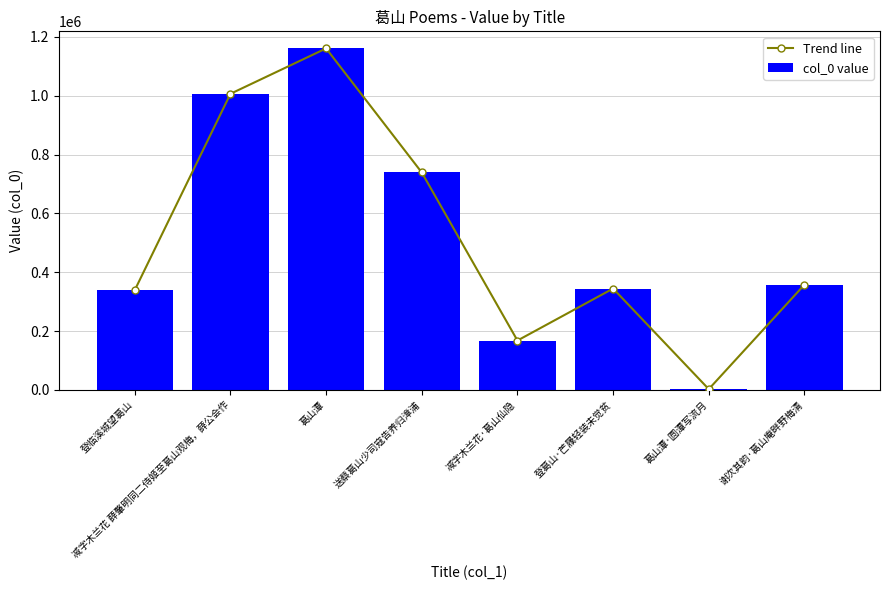

Reading right to left, list all the values displayed in this chart.

Trend line: 357689	2637	344644	167869	739264	1161134	1006816	339435
col_0 value: 357689	2637	344644	167869	739264	1161134	1006816	339435